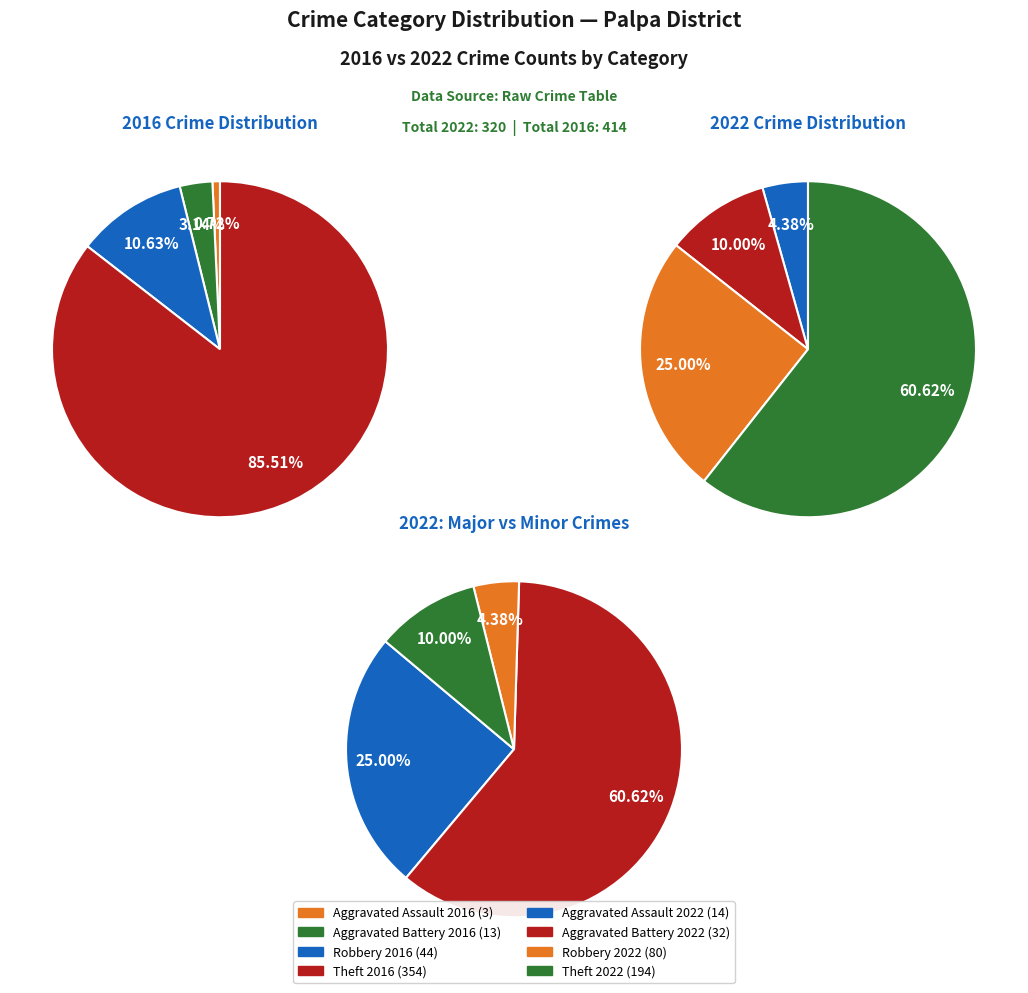

Is Aggravated Battery the majority of the pie?

No